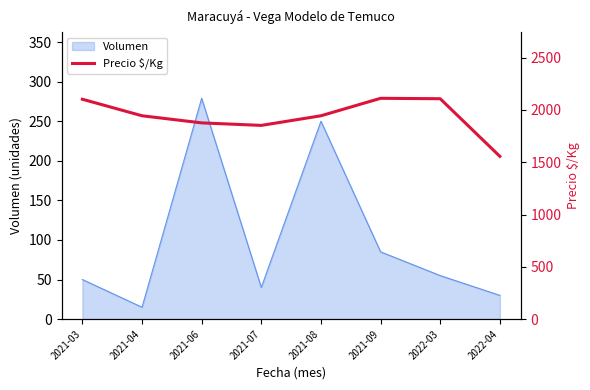

What is the label of the 3rd point from the left?

2021-06